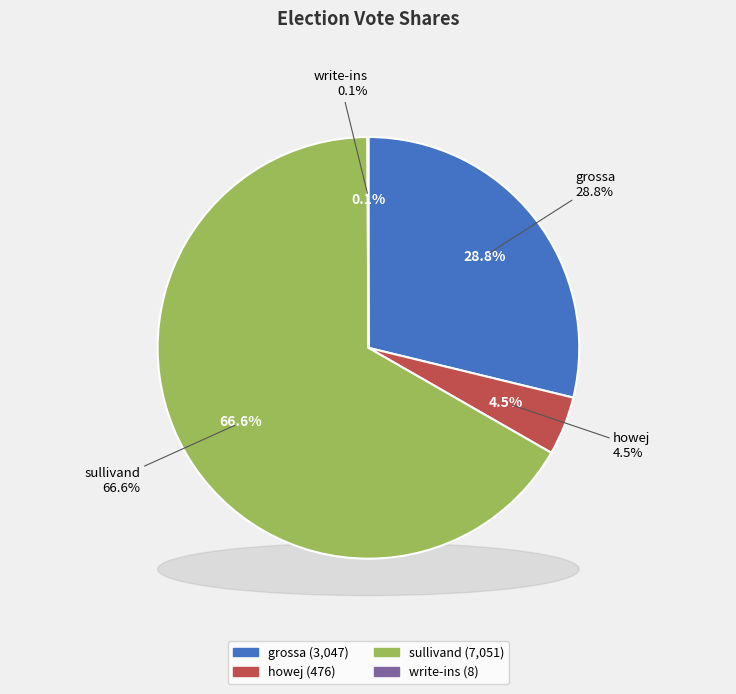

Count the number of slices in the pie.

4